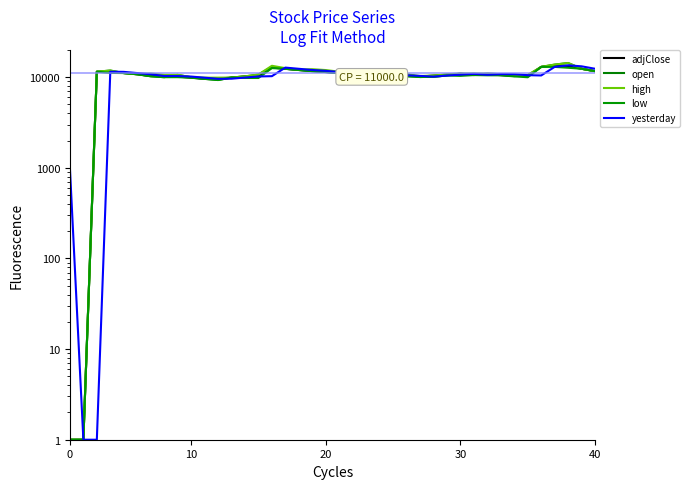

What is the difference between the second highest and minimum values in the adjClose series?

13185